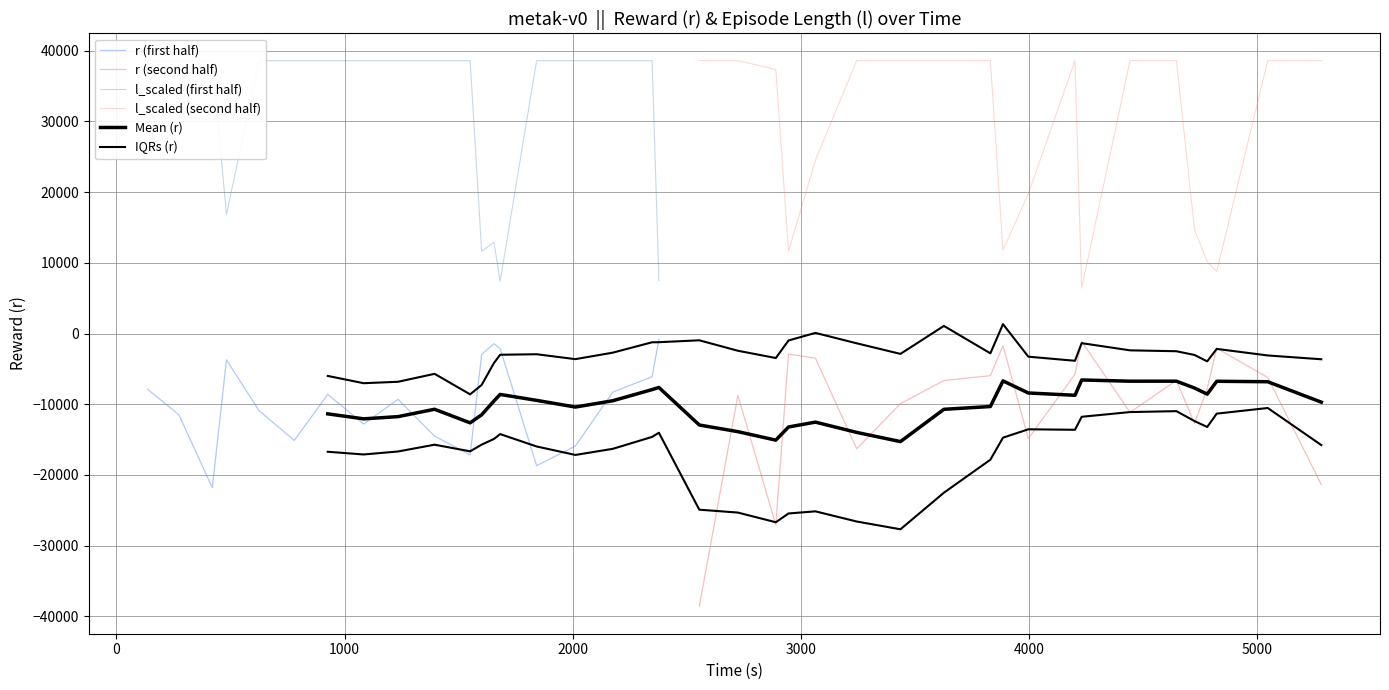

At which label is l closest to 2916?

23